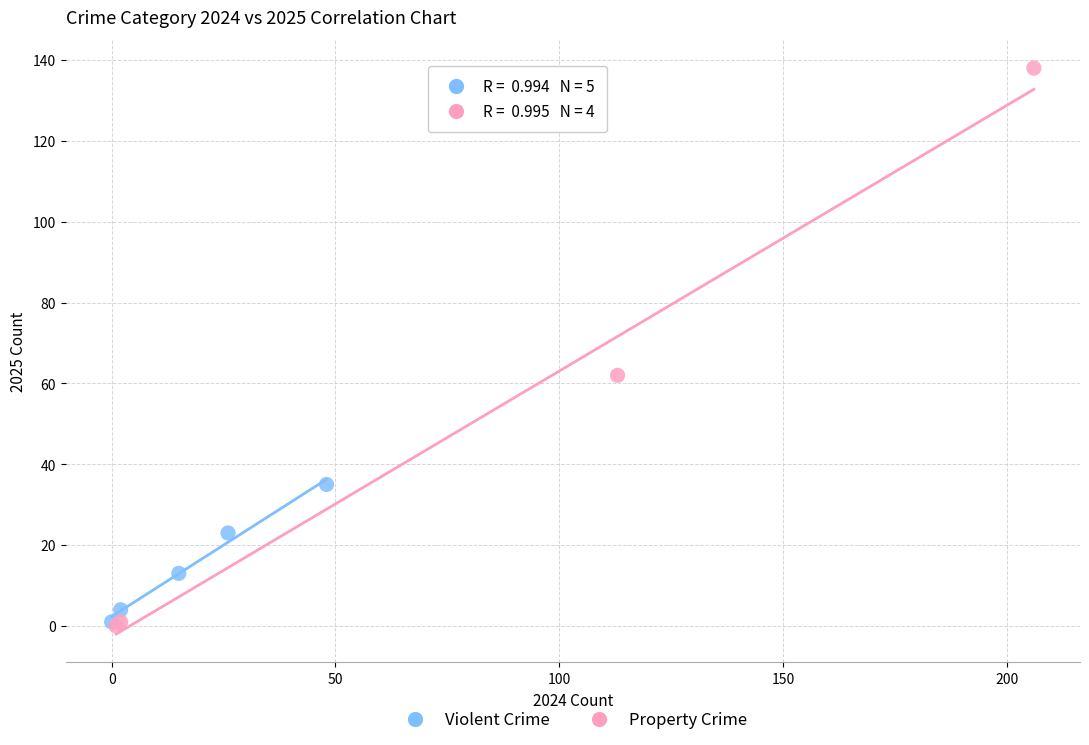

Which series reaches the maximum Y coordinate?

Property Crime